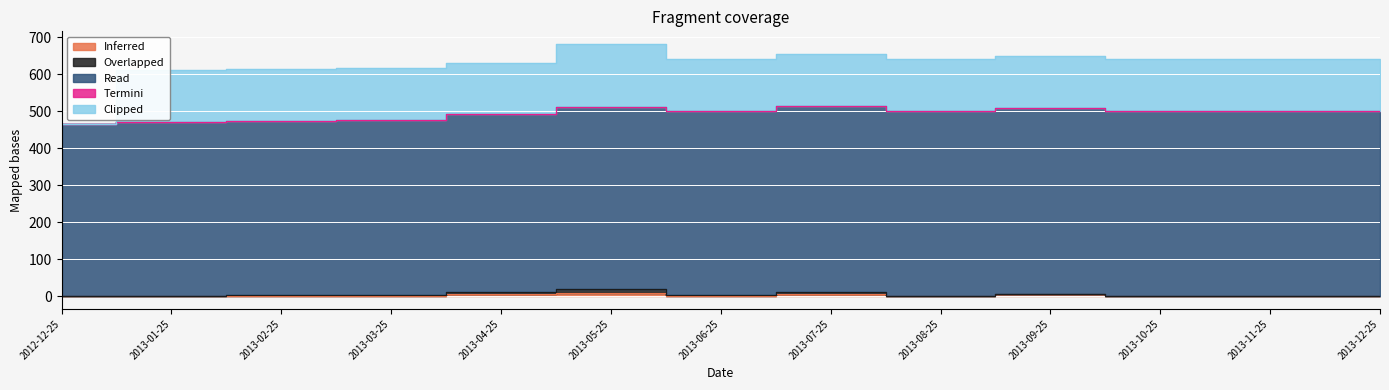

What value does the Clipped series have at 2013-09-25?

140.0